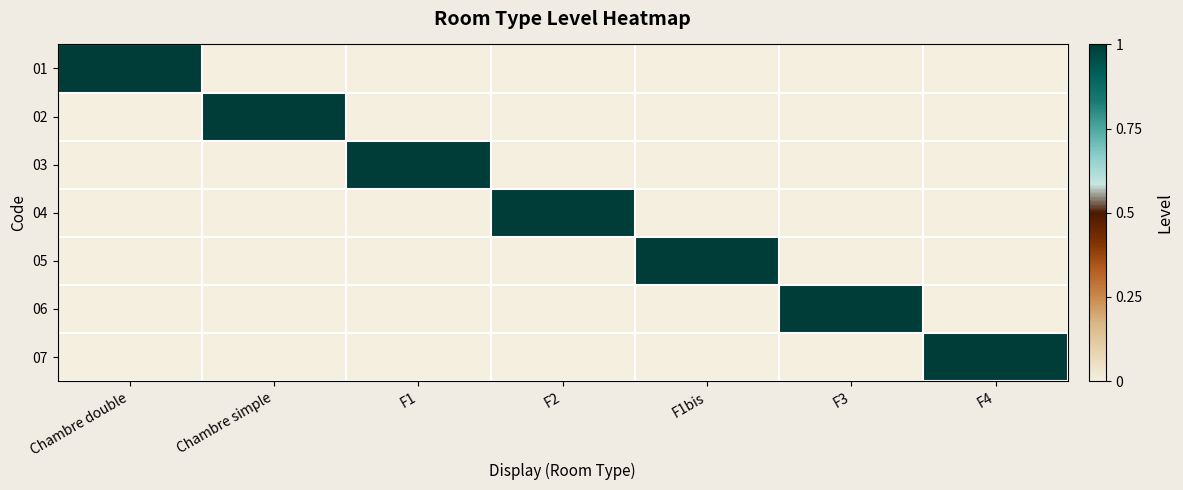

True or false: 07 has a value of 1 at F4.

True